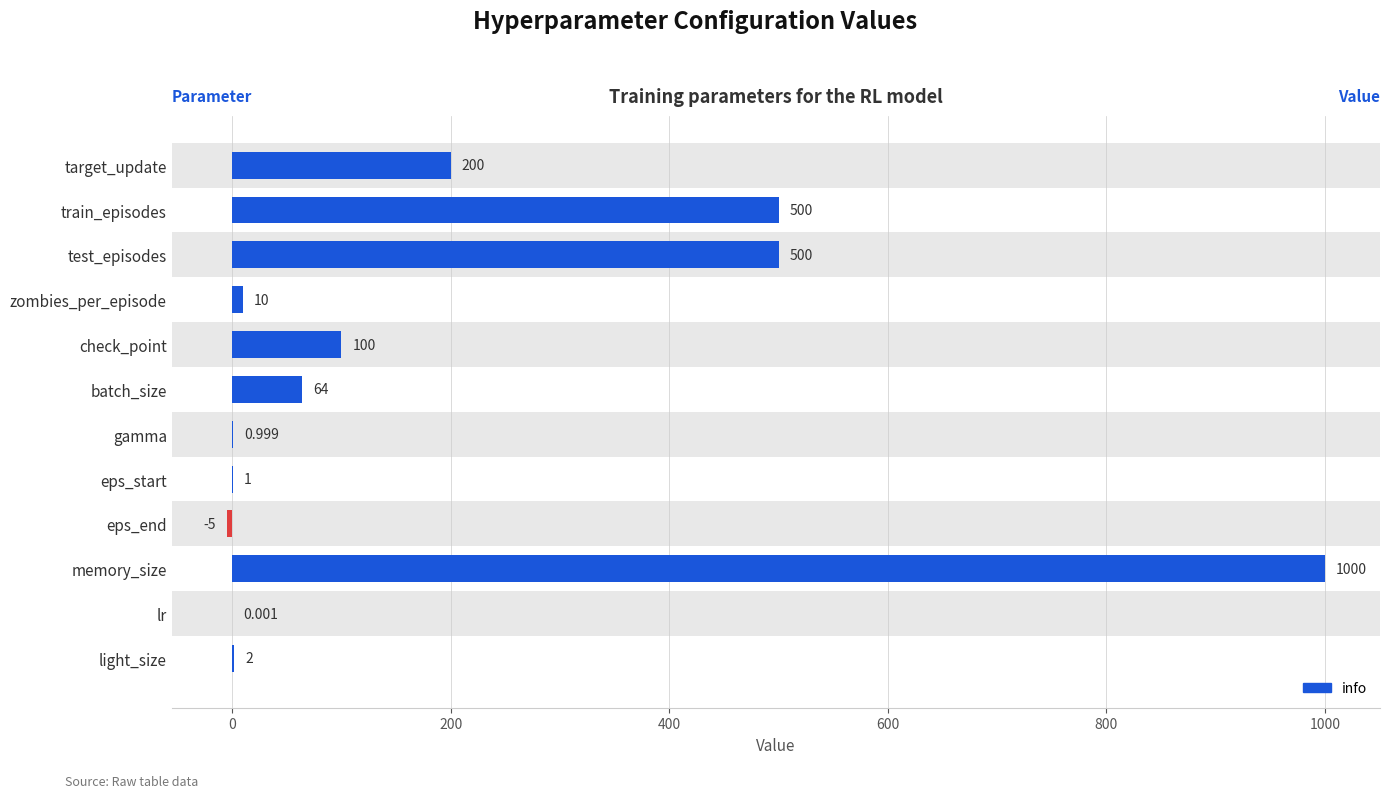

Between check_point and eps_end, which is larger?

check_point